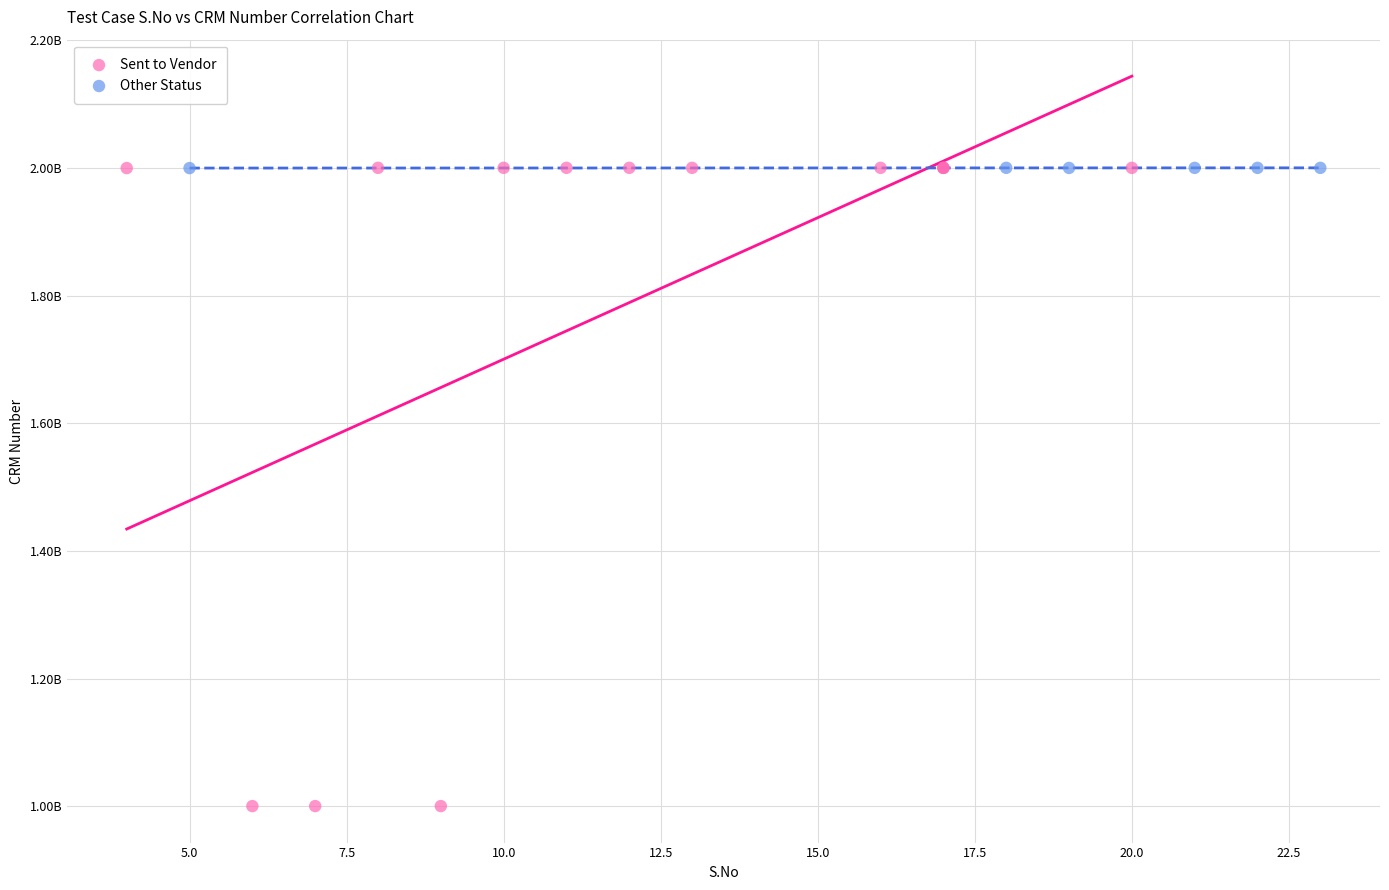

What are all the series names shown in the legend?

Sent to Vendor, Other Status